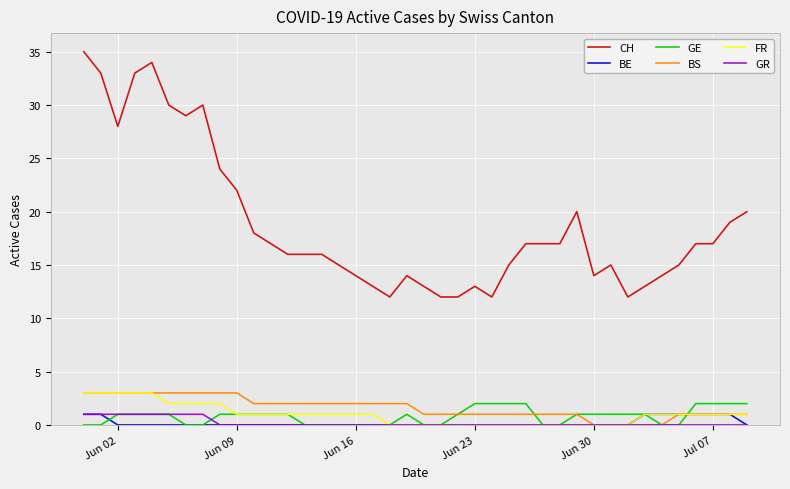

What is the greatest value displayed?

35